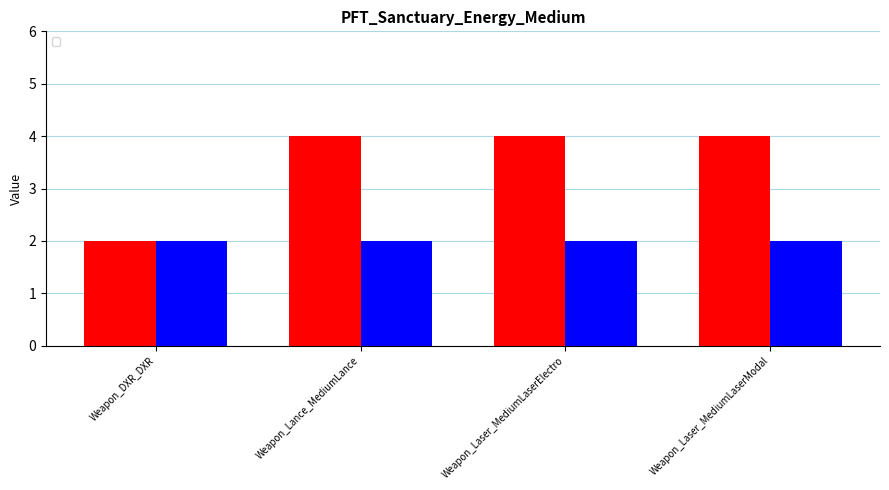

List the labels in order of value, smallest first.

Weapon_DXR_DXR, Weapon_Lance_MediumLance, Weapon_Laser_MediumLaserElectro, Weapon_Laser_MediumLaserModal